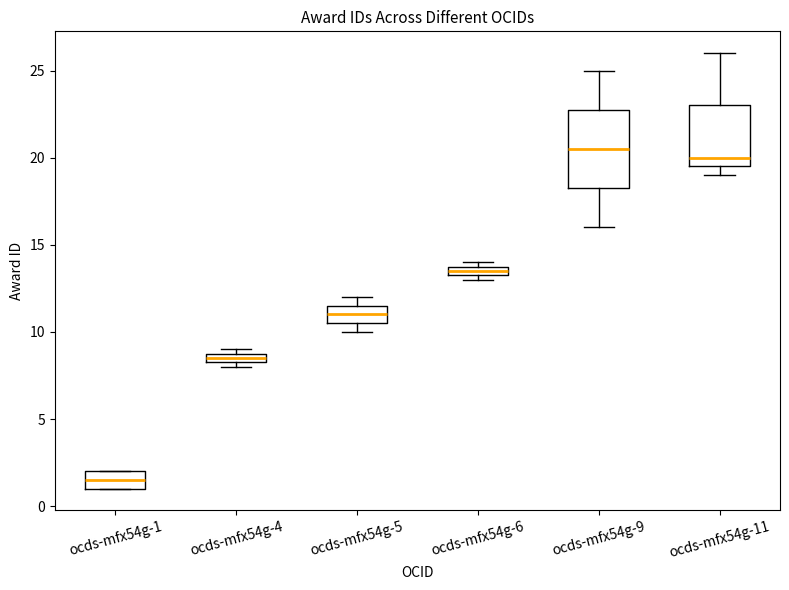

Comparing the boxes themselves (not the whiskers), which one is the tallest?

ocds-mfx54g-9